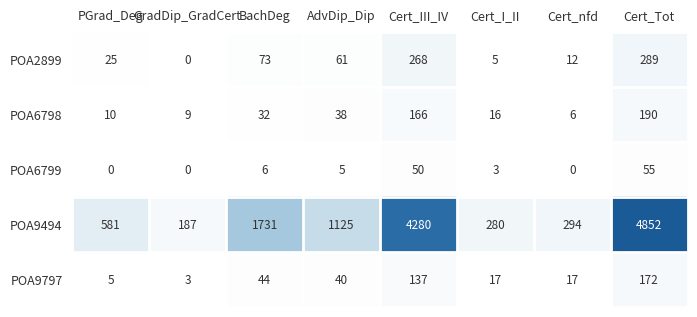

At which category is the sum across all series the highest?

Cert_Tot